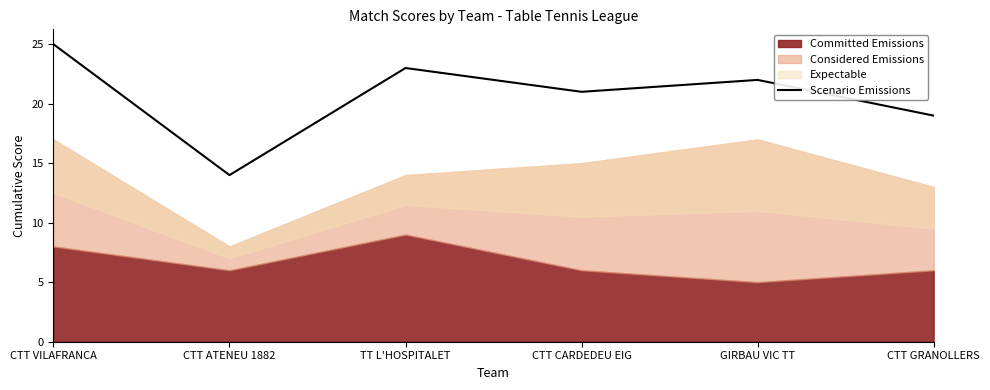

The value at CTT CARDEDEU EIG is 21. True or false?

True